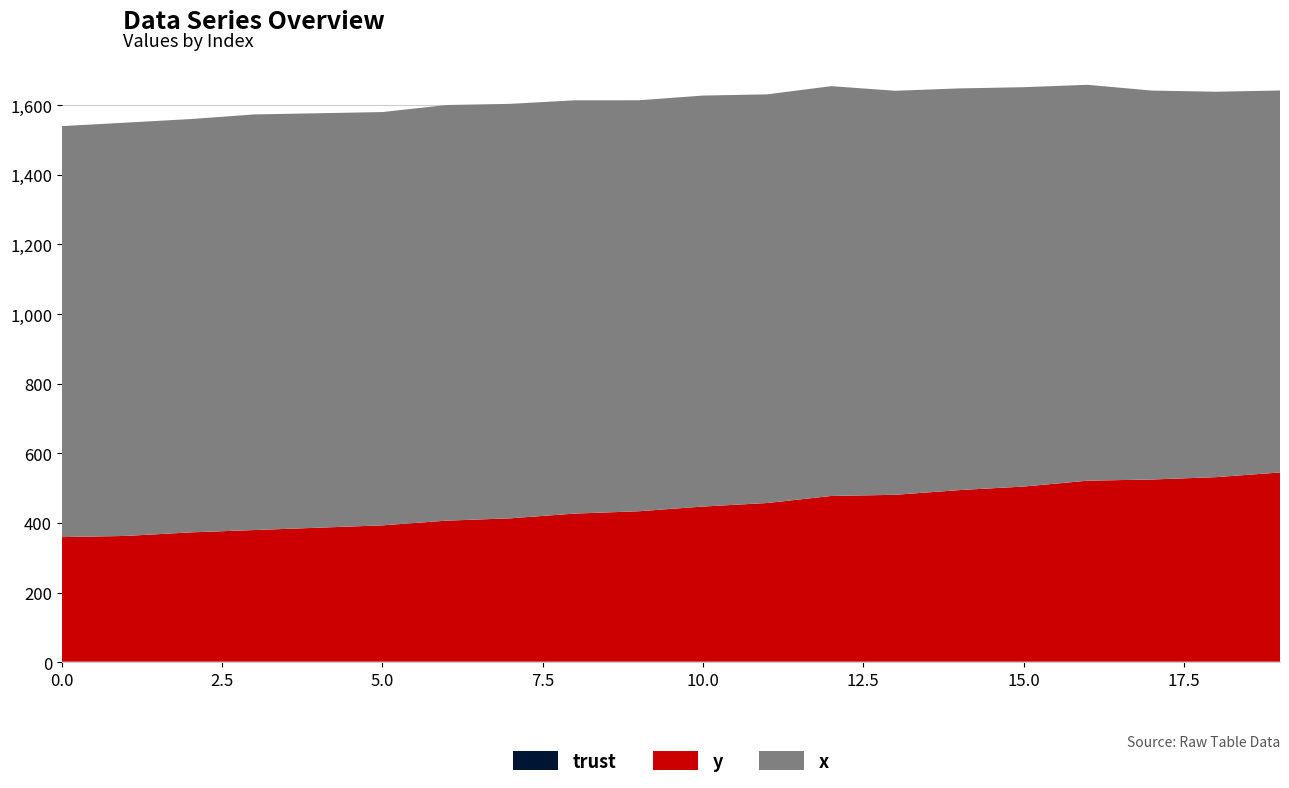

Reading left to right, transcribe all the data shown in this chart.

trust: 0=2.0	1=2.0	2=2.0	3=2.0	4=2.0	5=2.0	6=2.0	7=2.0	8=2.0	9=2.0	10=2.0	11=2.0	12=2.0	13=2.0	14=2.0	15=2.0	16=2.0	17=2.0	18=2.0	19=2.0
y: 0=357.8	1=361.1	2=371.2	3=378.0	4=384.8	5=391.5	6=405.0	7=411.8	8=425.2	9=432.0	10=445.5	11=455.6	12=475.9	13=479.2	14=492.8	15=502.9	16=519.8	17=523.1	18=529.9	19=543.4
x: 0=1180.0	1=1186.7	2=1186.7	3=1193.3	4=1190.0	5=1186.7	6=1193.3	7=1190.0	8=1186.7	9=1180.0	10=1180.0	11=1173.3	12=1176.7	13=1160.0	14=1153.3	15=1146.7	16=1136.7	17=1116.7	18=1106.7	19=1096.7